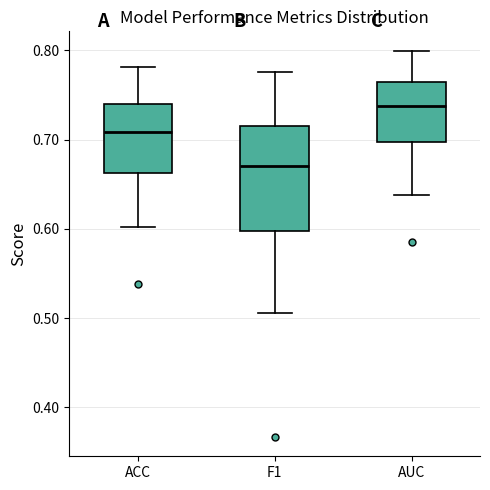

Reading left to right, transcribe this box plot: for each box, give where its median line is, the range the box spans, and where its two whiskers end, as read against the y-axis. The values are not printed on the chart, so give them approximately, as read against the axis.

ACC: median 0.71, box 0.66 to 0.74, whiskers 0.60 to 0.78
F1: median 0.67, box 0.60 to 0.71, whiskers 0.51 to 0.78
AUC: median 0.74, box 0.70 to 0.76, whiskers 0.64 to 0.80